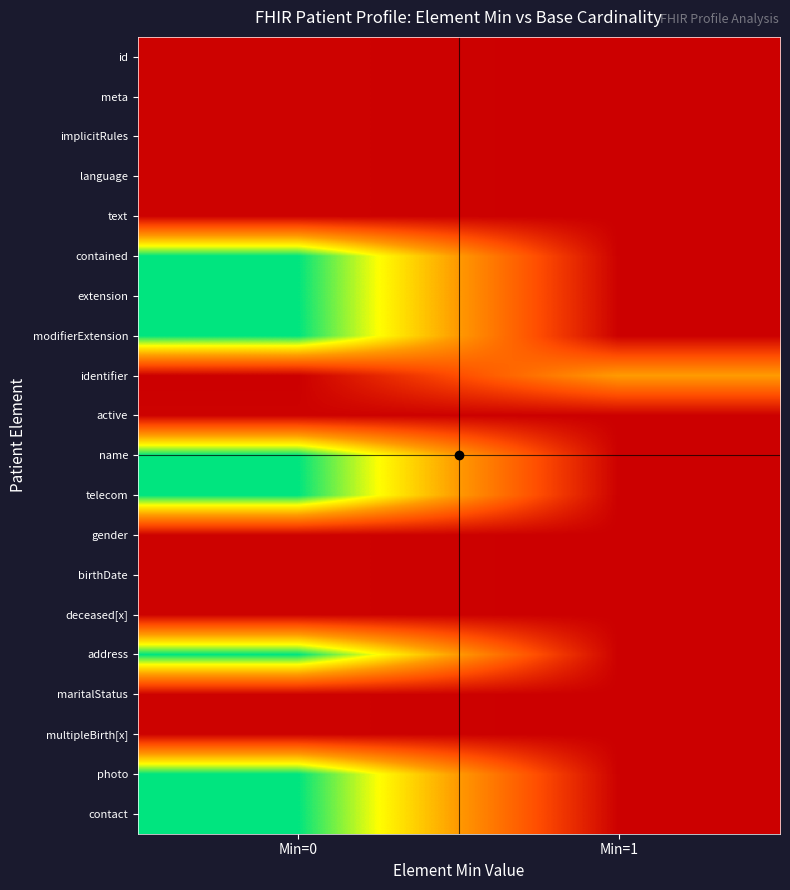

Which category has the highest value across all series?

Min=0